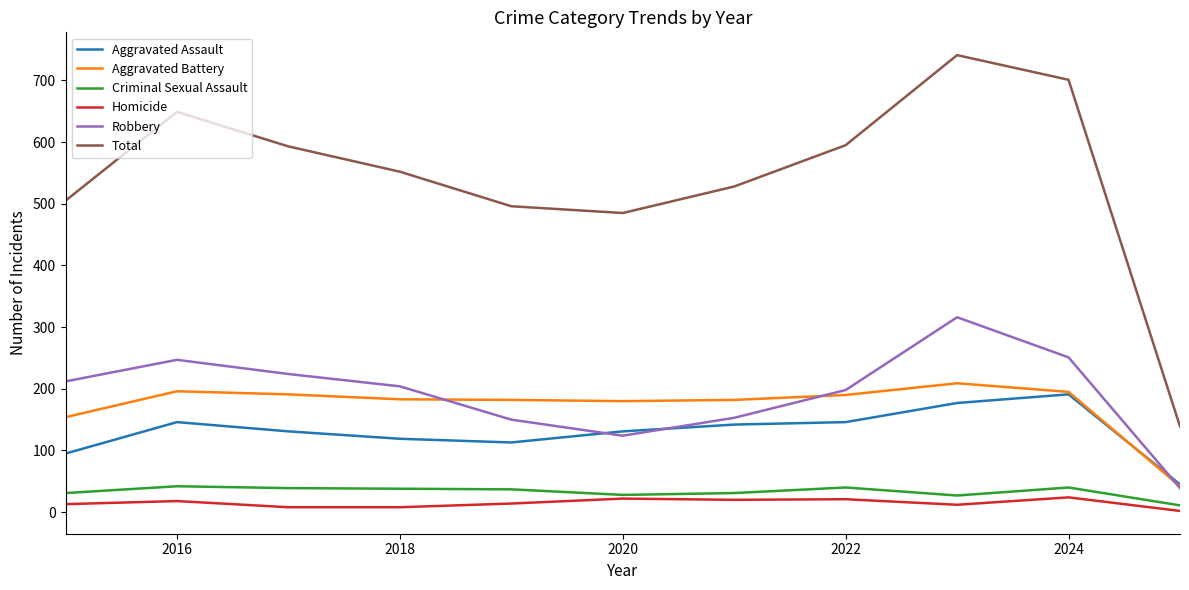

What are all the series names shown in the legend?

Aggravated Assault, Aggravated Battery, Criminal Sexual Assault, Homicide, Robbery, Total